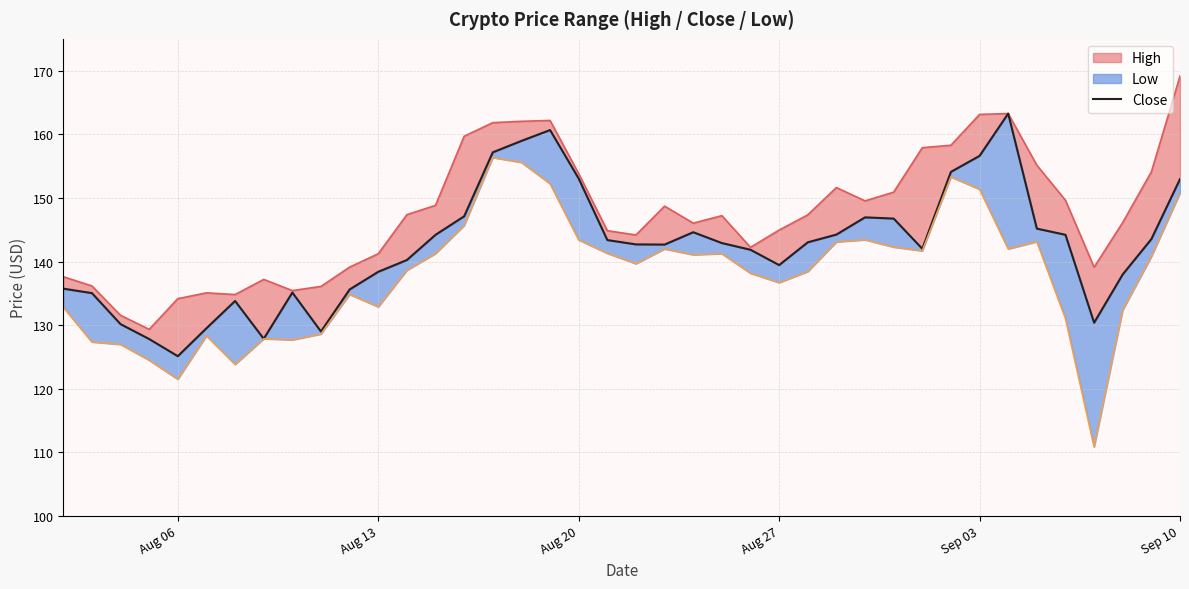

Does the chart display data point markers on the line(s)?

No